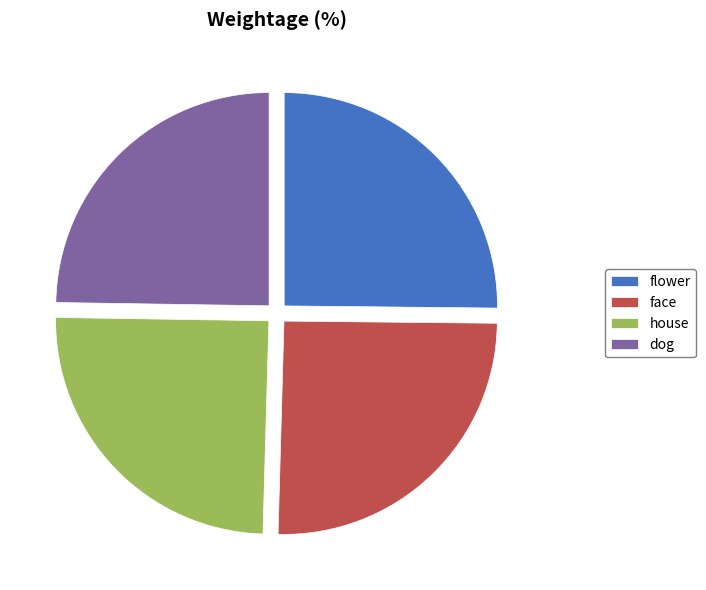

Is dog the majority of the pie?

No